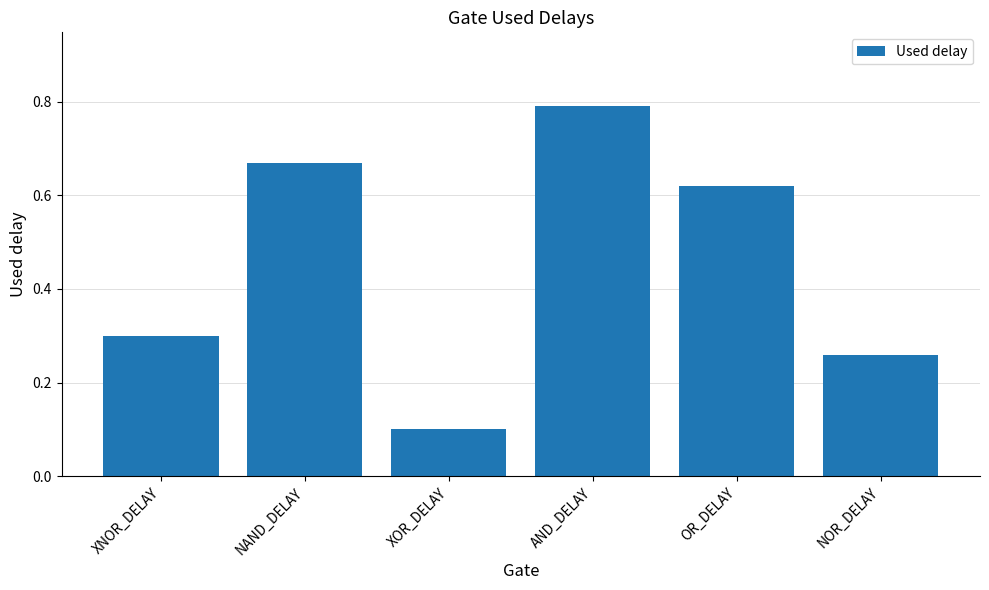

At which category does the chart reach its minimum across all series?

XOR_DELAY